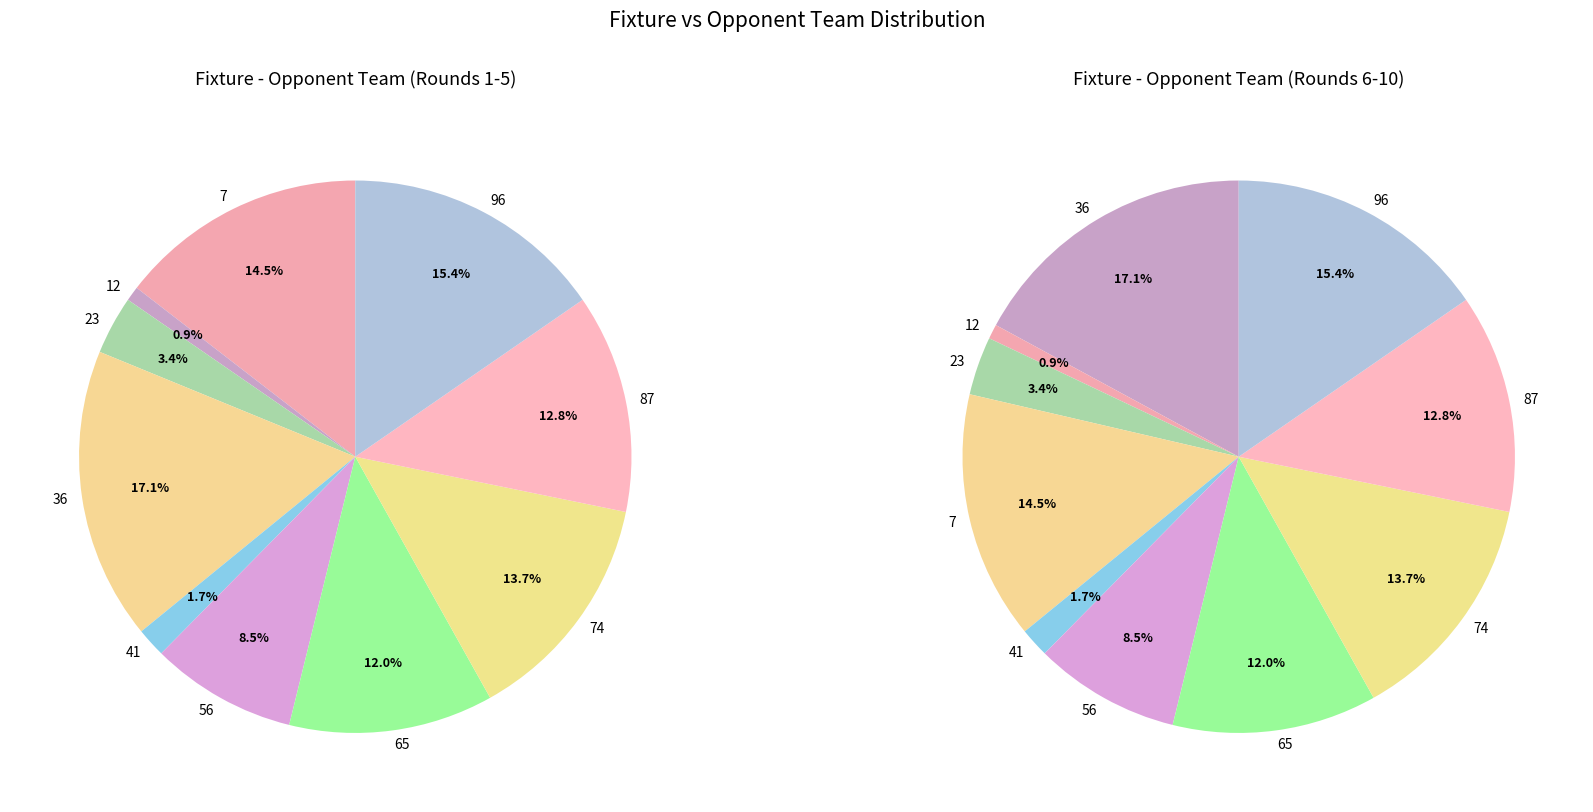

To the nearest percent, what is the combined percentage of 7 and 96?

30%